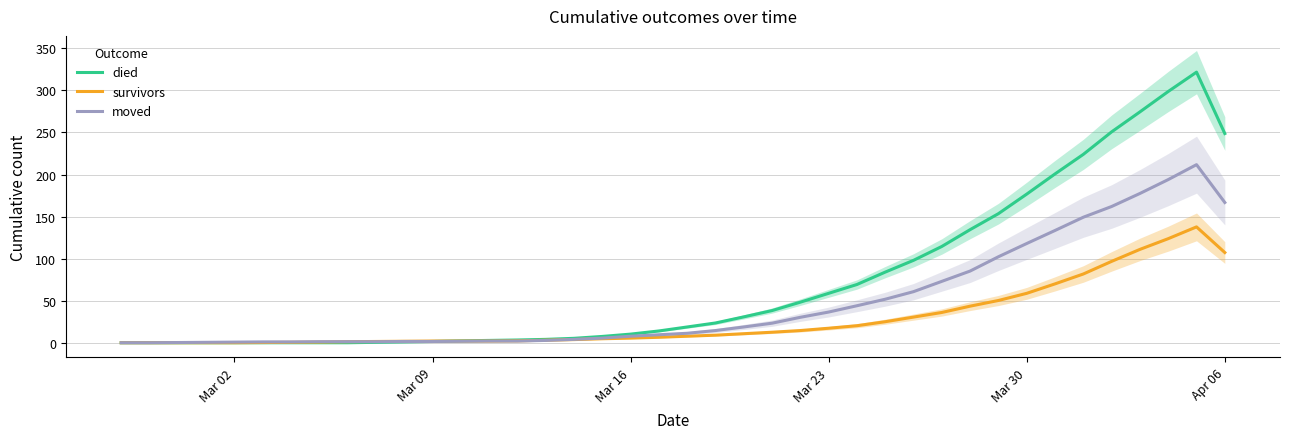

What is the value of the survivors point at the 37th from the left?

111.0